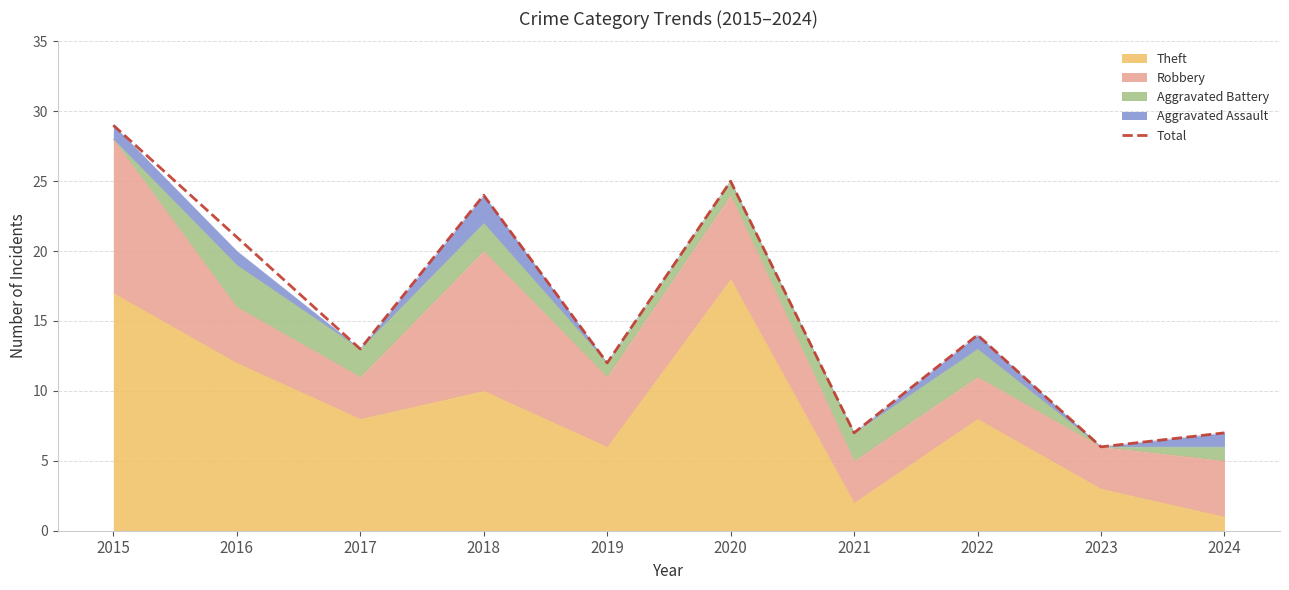

How many data points does each series have?

10